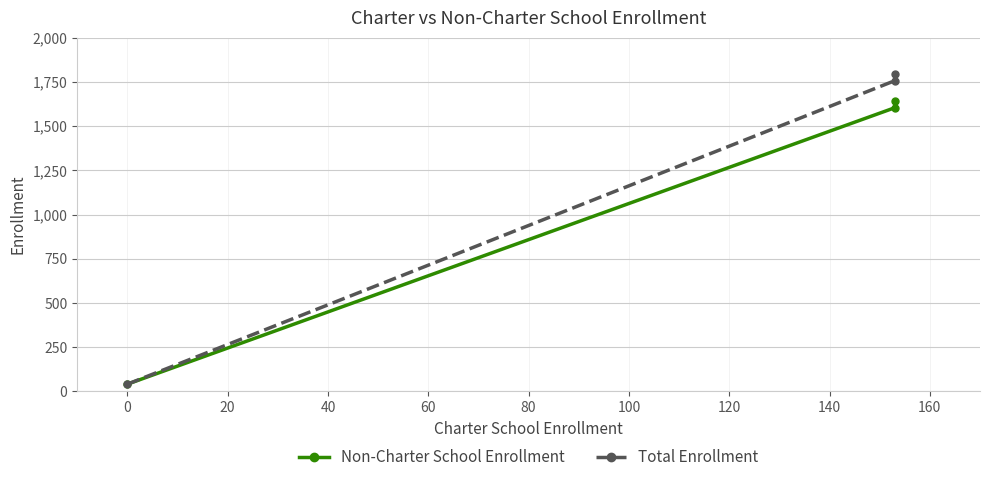

What is the value of the Non-Charter School Enrollment point at the 1st from the left?

40